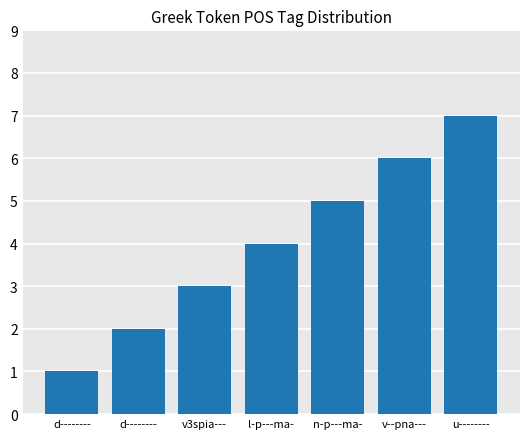

The value at v3spia--- is 3. True or false?

True